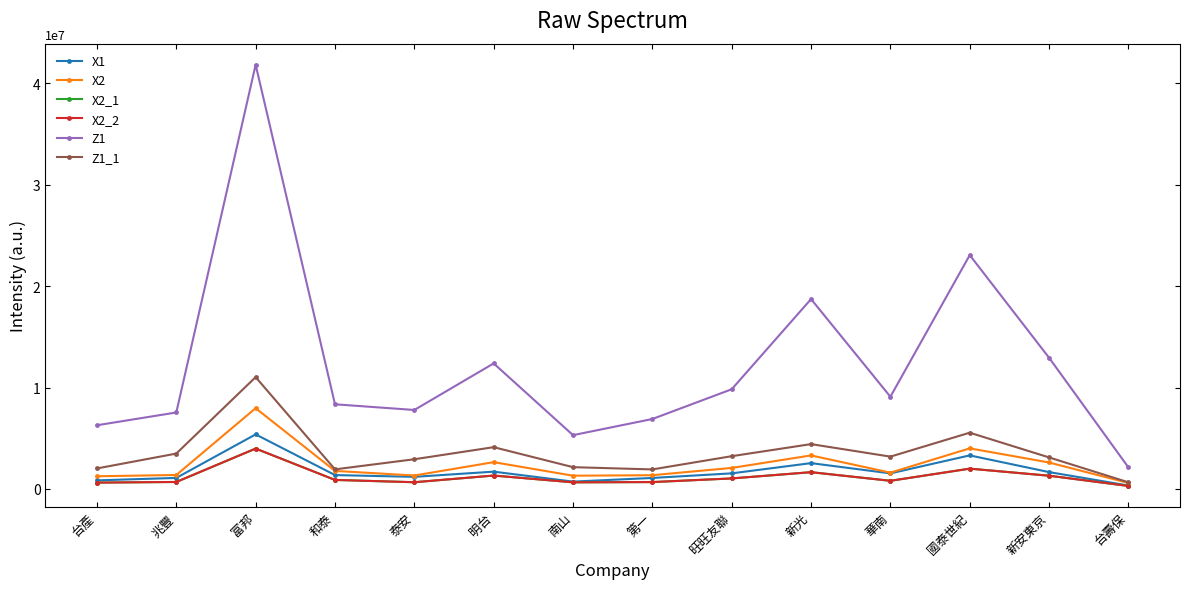

Which series has the widest spread of values?

Z1